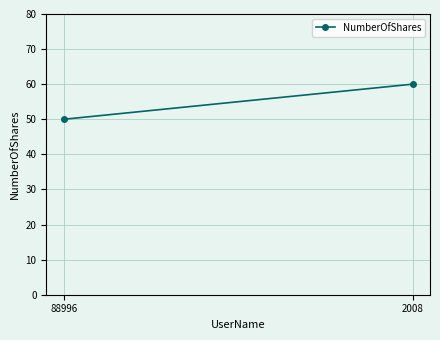

Which category has the highest value across all series?

2008